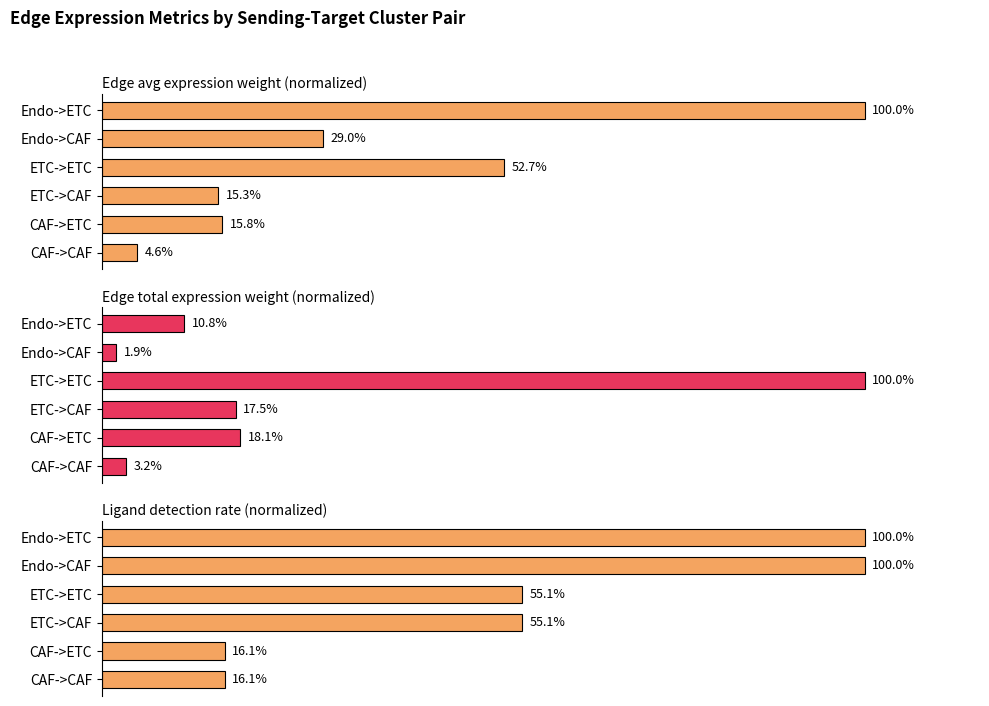

Is the value of Edge total expression weight (normalized) at Endo->CAF greater than the value of Ligand detection rate (normalized) at CAF->CAF?

No